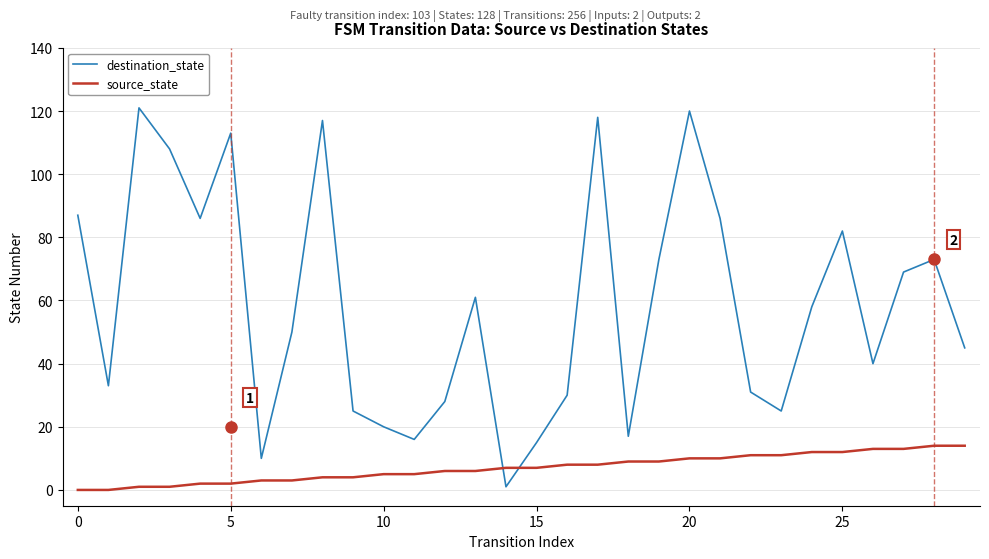

Which series has the largest total across all categories?

destination_state